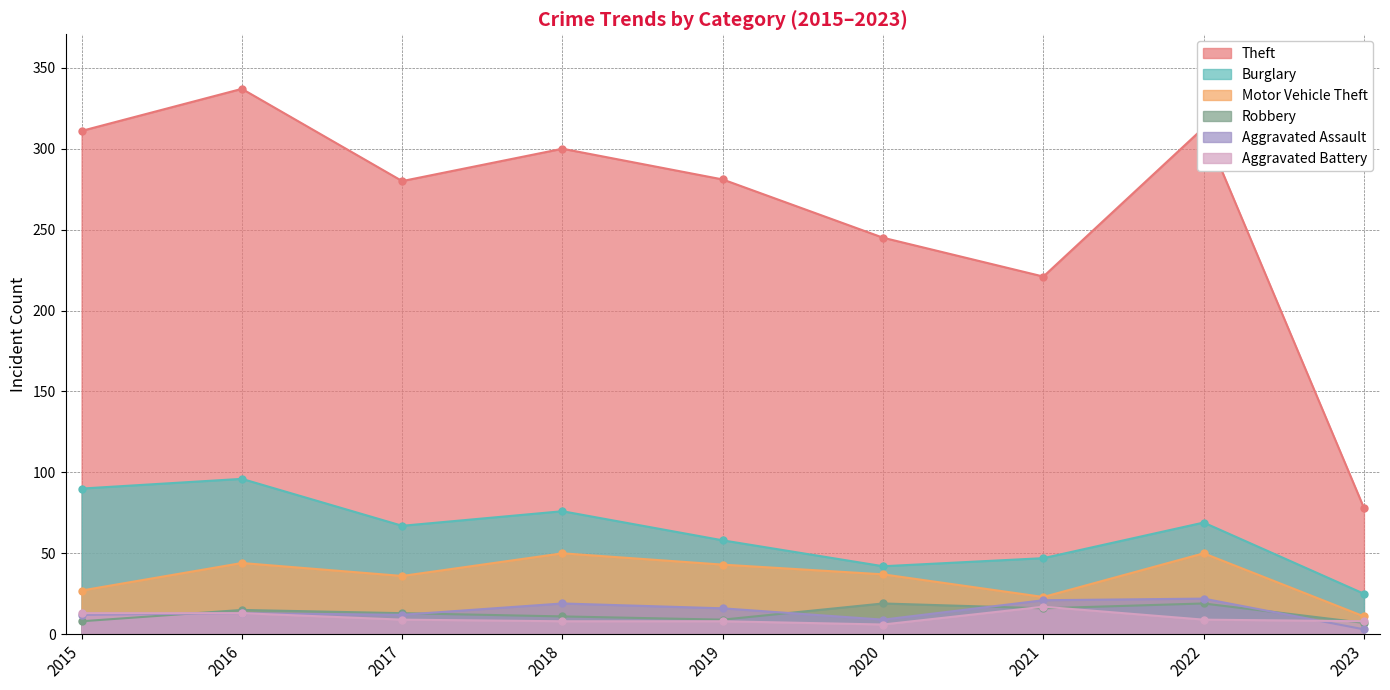

How many lines are shown in the chart?

6